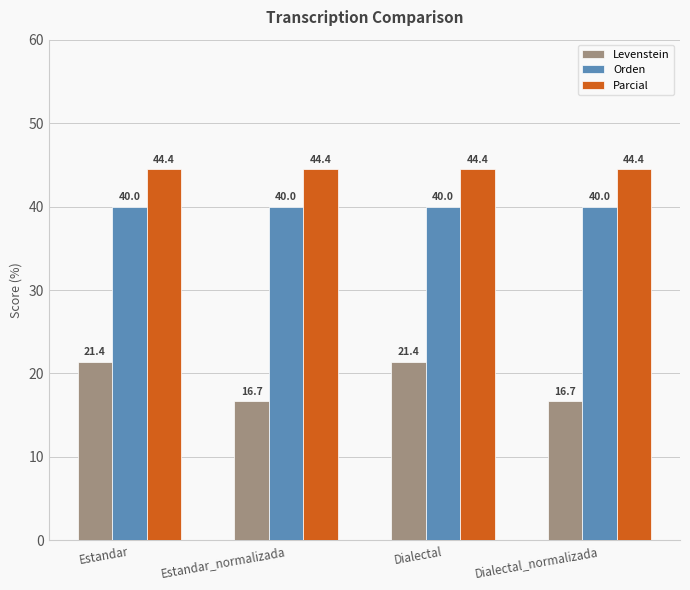

Reading right to left, what are all the values shown in this chart?

Levenstein: Dialectal_normalizada=16.7	Dialectal=21.4	Estandar_normalizada=16.7	Estandar=21.4
Orden: Dialectal_normalizada=40.0	Dialectal=40.0	Estandar_normalizada=40.0	Estandar=40.0
Parcial: Dialectal_normalizada=44.4	Dialectal=44.4	Estandar_normalizada=44.4	Estandar=44.4